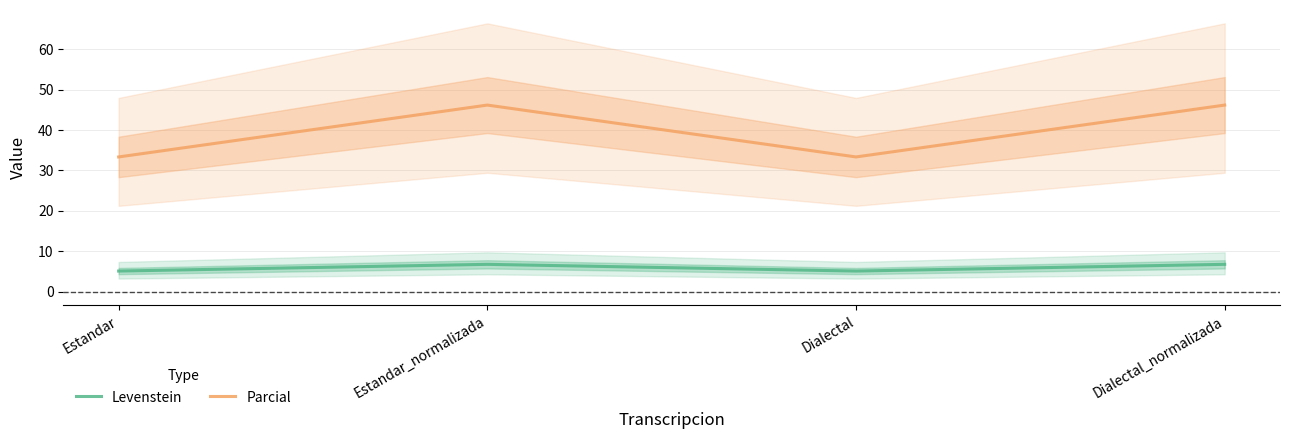

At which category does the chart reach its peak across all series?

Estandar_normalizada